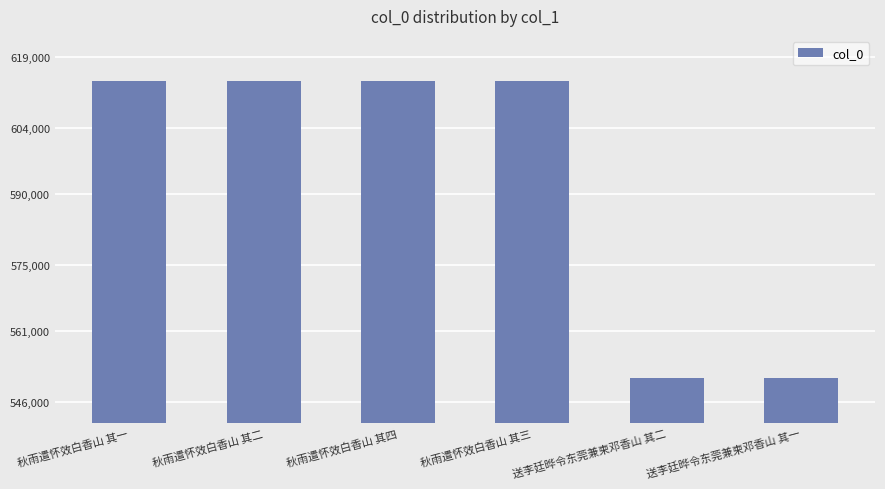

True or false: the data shows 762618 at 送李廷晔令东莞兼柬邓香山 其一.

False